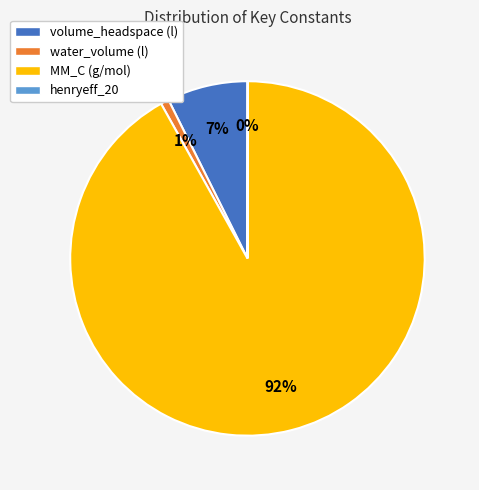

To the nearest percent, what is the difference between the largest and smallest slice percentages?

92%